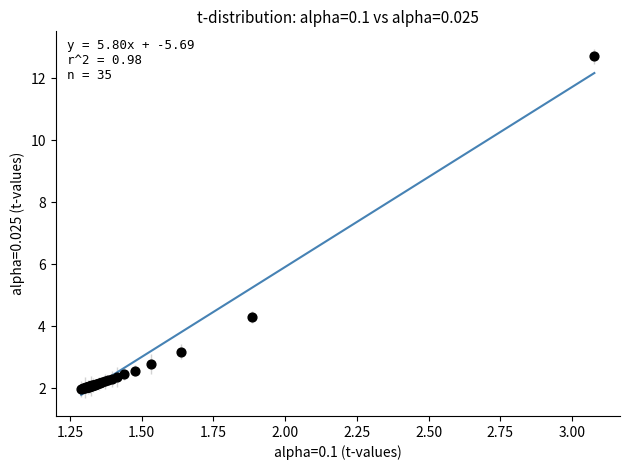

What Y value in the scatter plot is closest to 7?

4.3